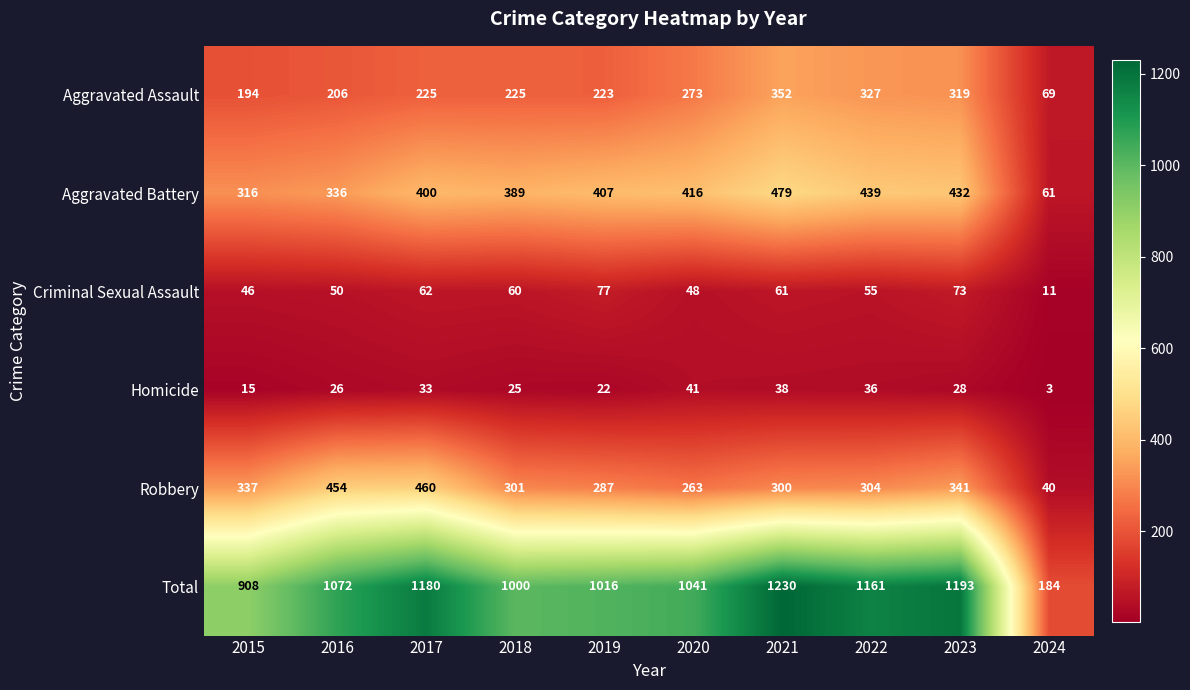

True or false: Homicide has a value of 26 at 2016.

True